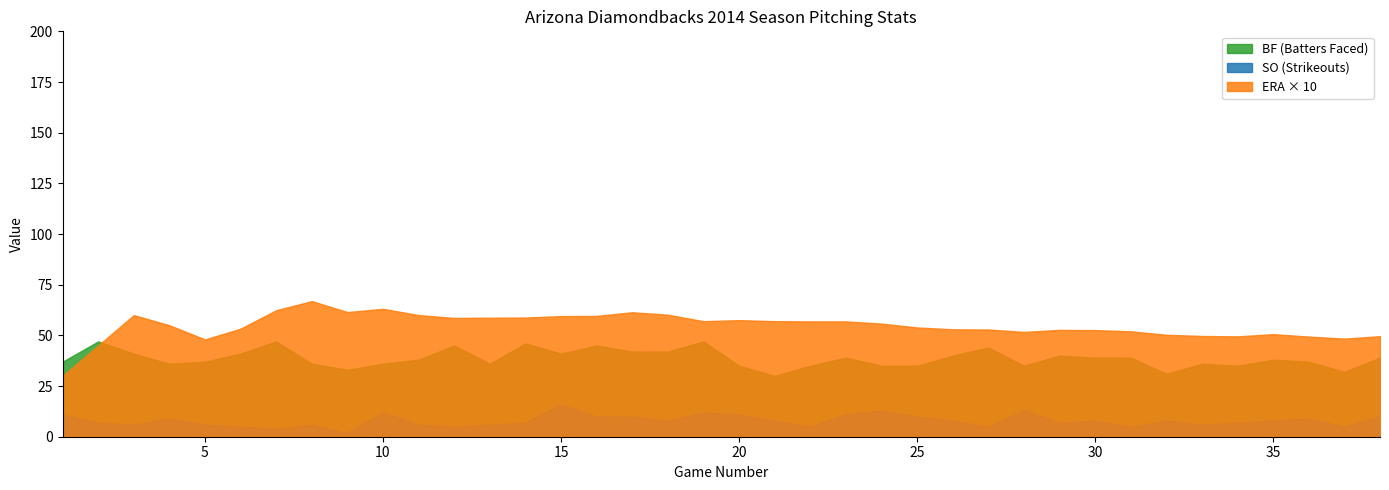

Where does the SO series first go above 8?

1